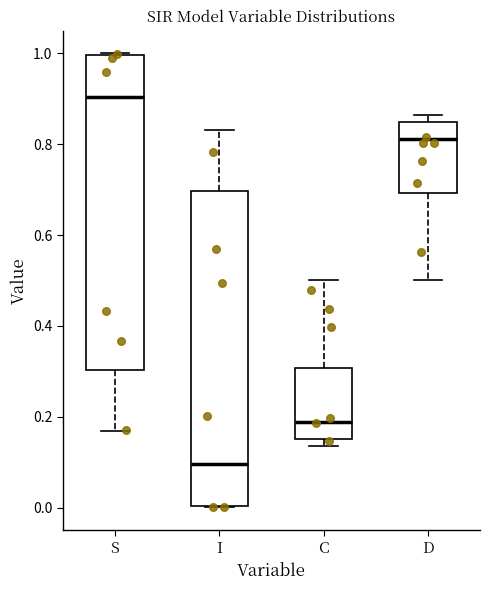

Reading left to right, transcribe this box plot: for each box, give where its median line is, the range the box spans, and where its two whiskers end, as read against the y-axis. The values are not printed on the chart, so give them approximately, as read against the axis.

S: median 0.90, box 0.30 to 1.00, whiskers 0.16 to 1.00
I: median 0.10, box 0.00 to 0.70, whiskers 0.00 to 0.84
C: median 0.18, box 0.16 to 0.30, whiskers 0.14 to 0.50
D: median 0.82, box 0.70 to 0.84, whiskers 0.50 to 0.86